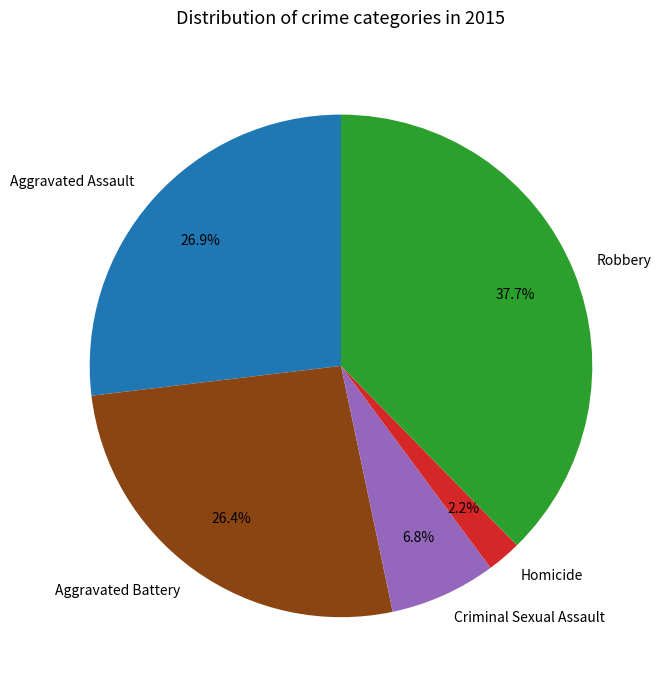

Does any single category account for the majority?

No